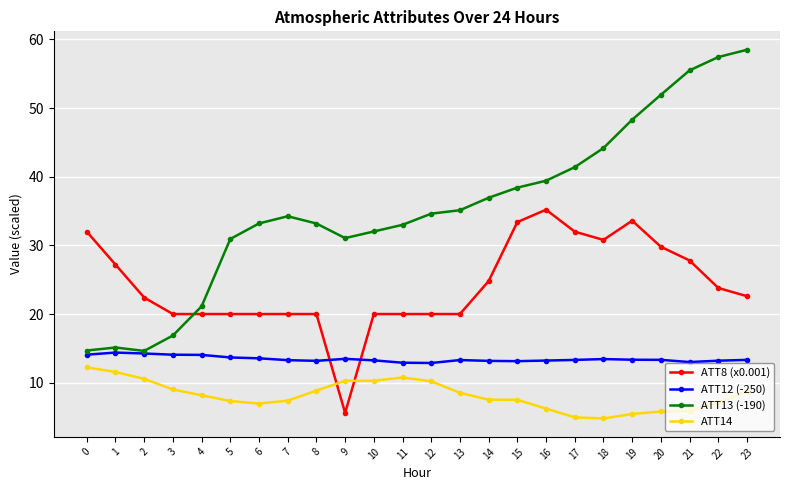

Rank the series at 9 from highest to lowest value.

ATT13 (-190), ATT12 (-250), ATT14, ATT8 (x0.001)